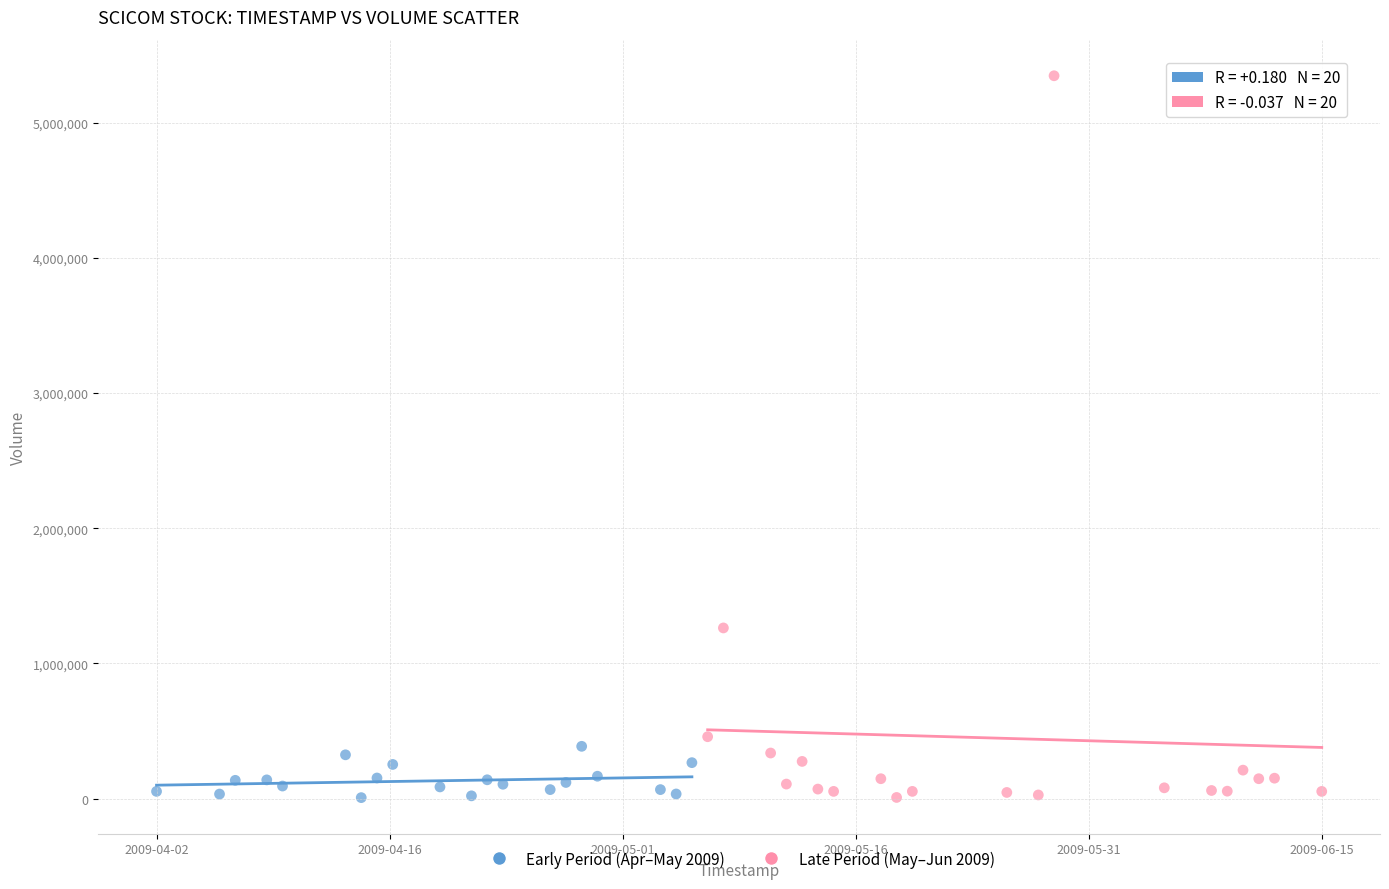

Which series has the largest Y range (max minus min)?

Late Period (May–Jun 2009)